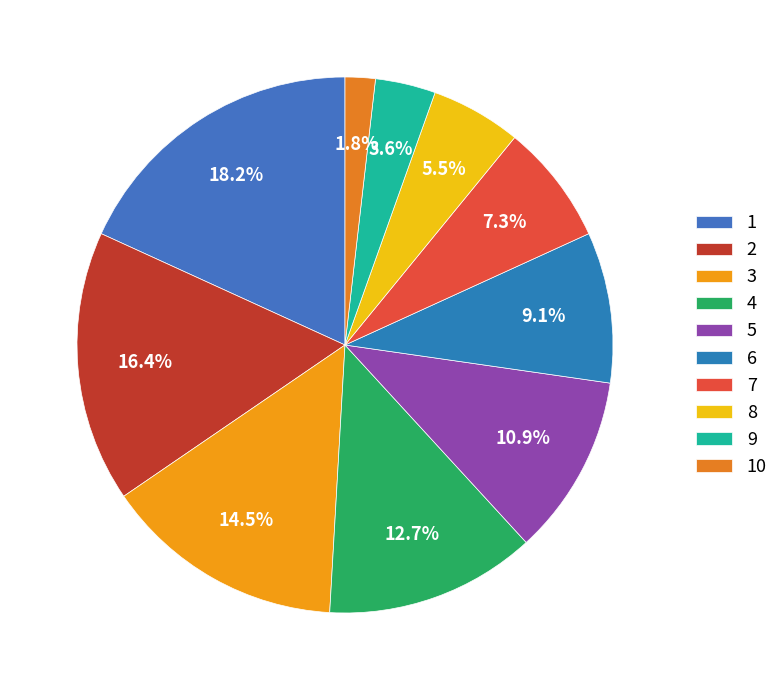

Rank the categories by value from lowest to highest.

10, 9, 8, 7, 6, 5, 4, 3, 2, 1